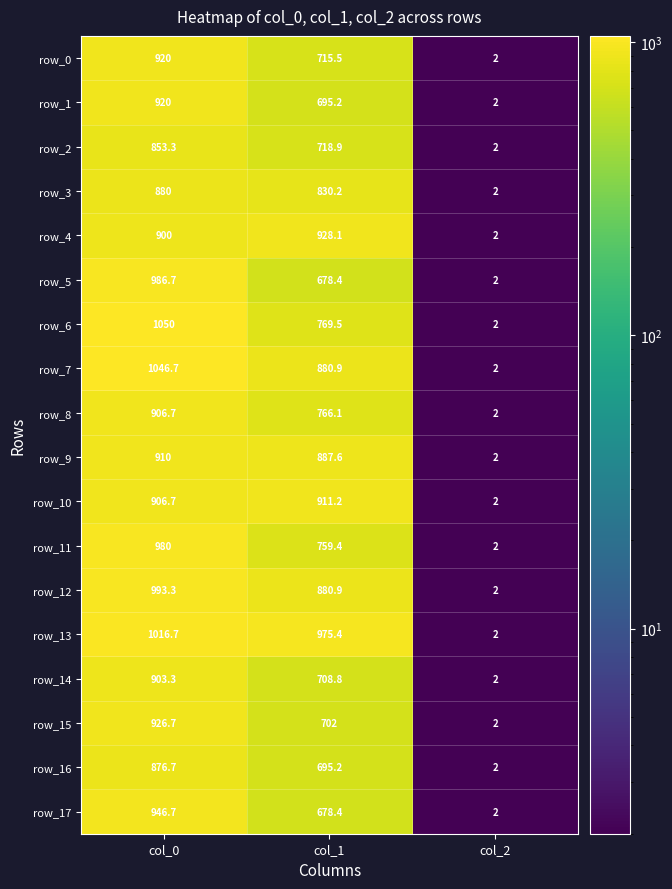

What is the difference between the highest and lowest values at col_0?

196.7